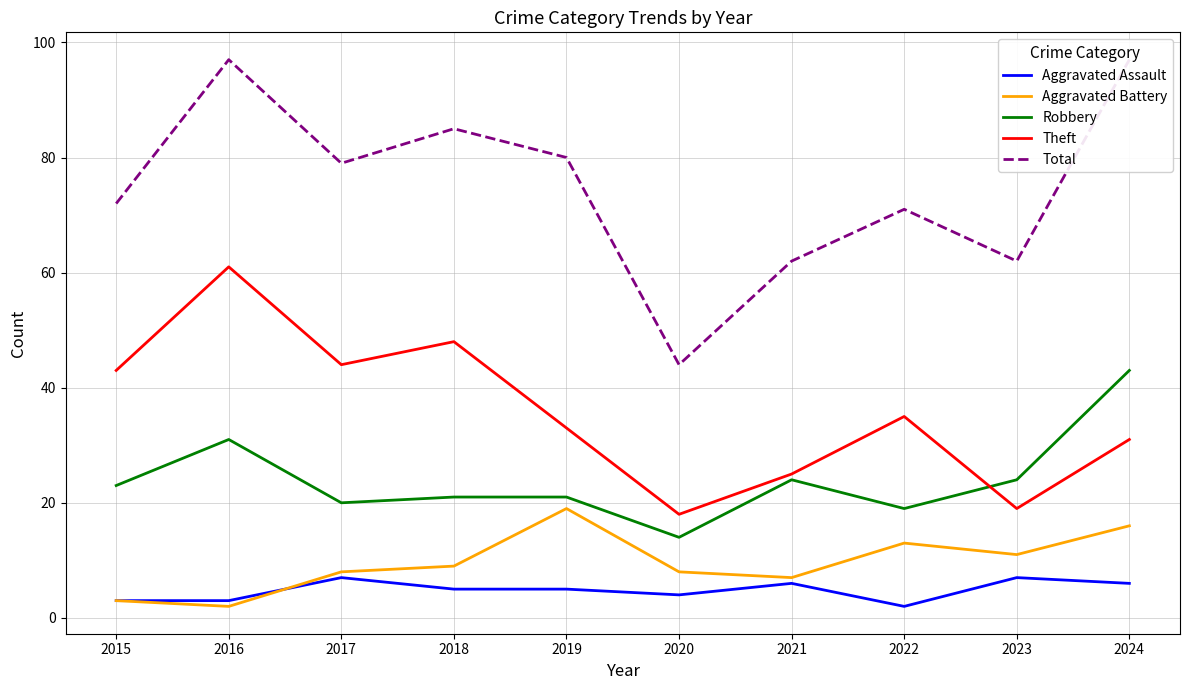

At which label does Total reach its peak?

2016